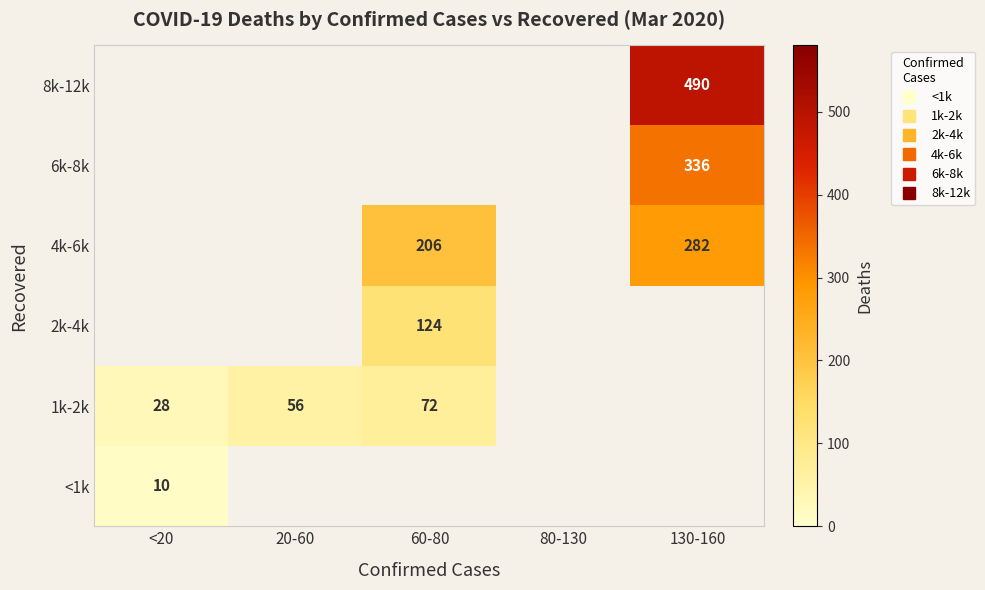

What is the minimum value shown in the chart?

10.0